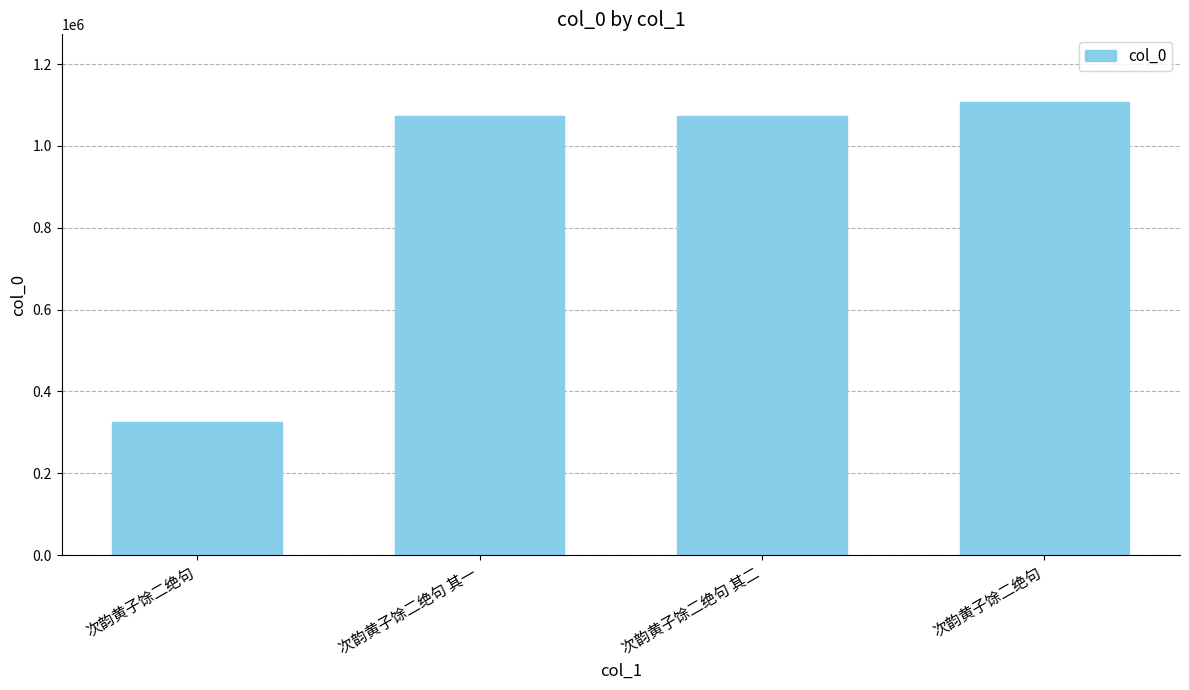

What value does the data have at 次韵黄子馀二绝句 其二?

1072999